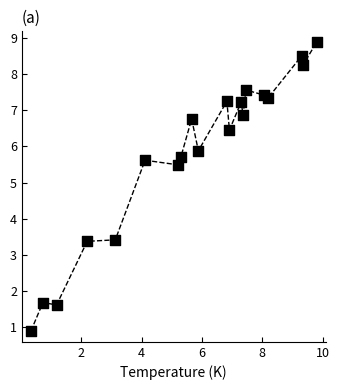

What is the range of X values (max minus min)?

9.5